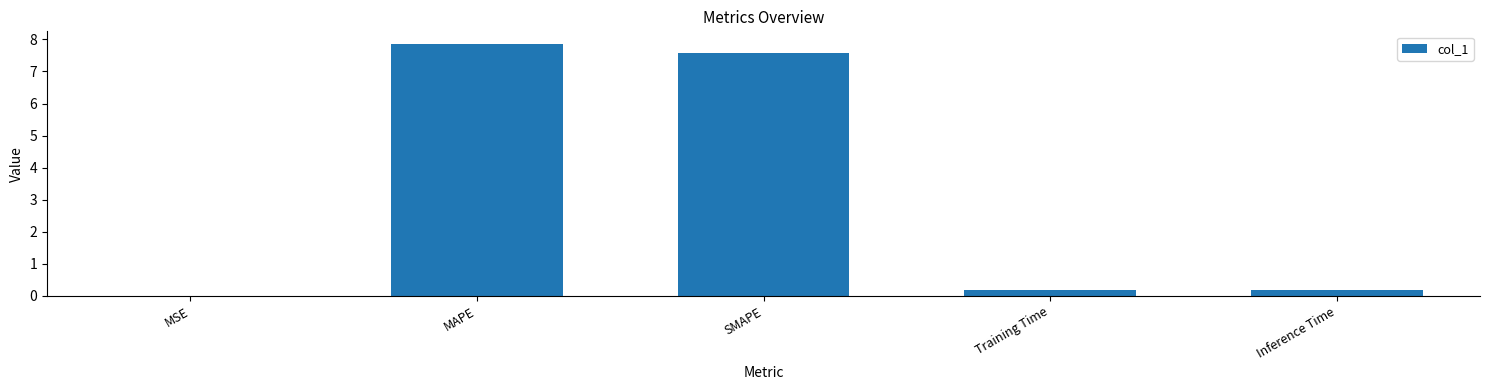

The value at MAPE is 2.1. True or false?

False